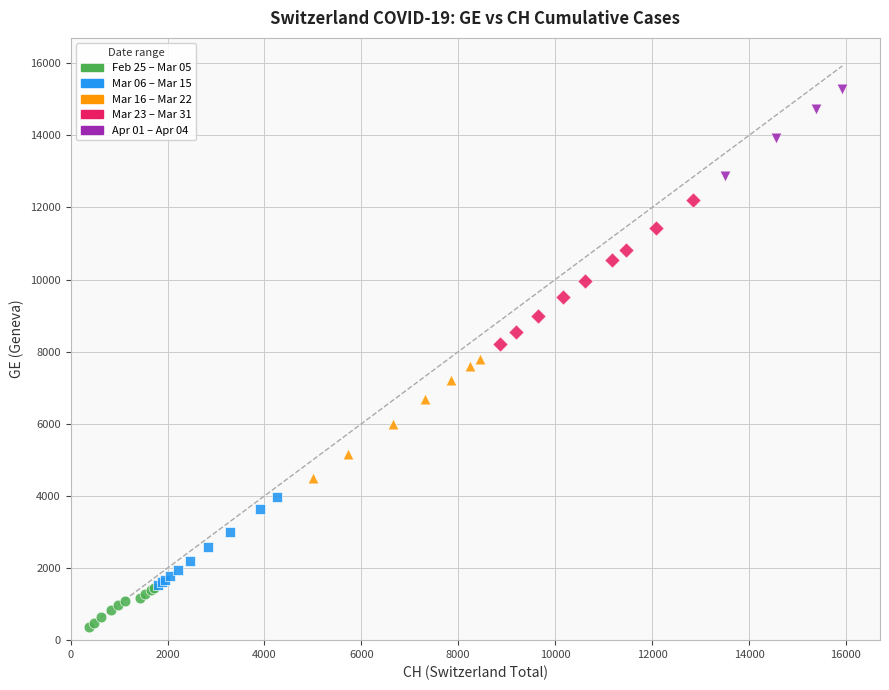

Which series reaches the maximum Y coordinate?

Apr 01 – Apr 04